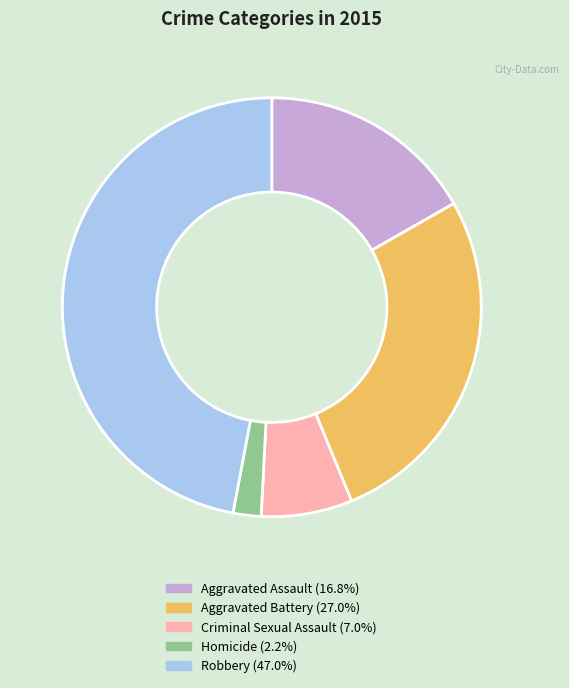

Rank the categories by value from lowest to highest.

Homicide, Criminal Sexual Assault, Aggravated Assault, Aggravated Battery, Robbery